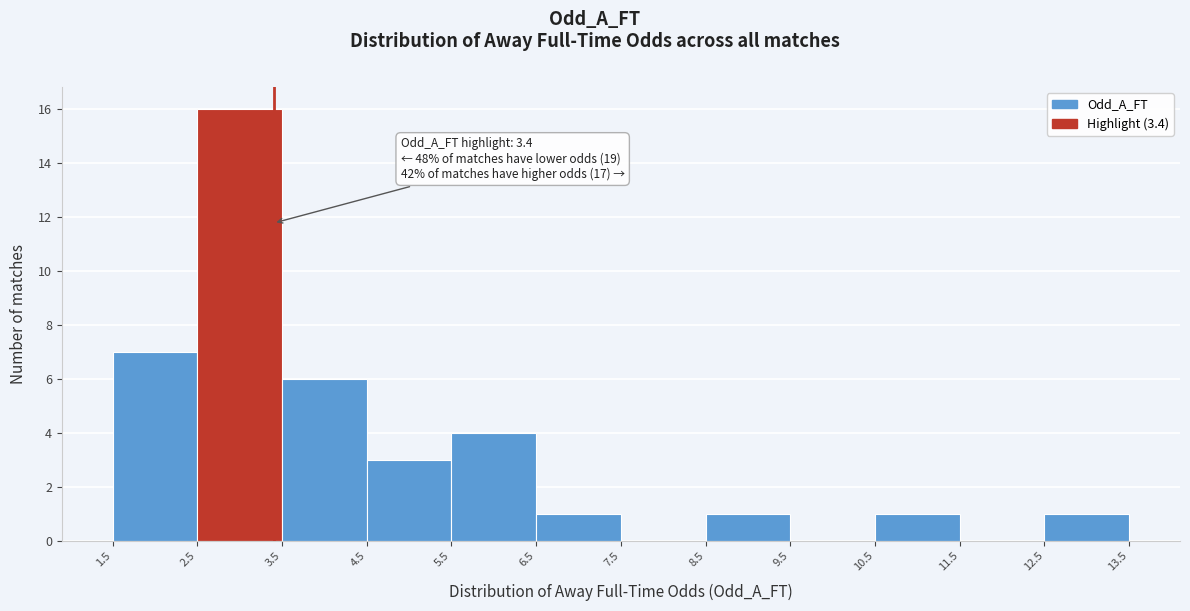

Which range on the x-axis has the tallest bar?

2.5 to 3.5